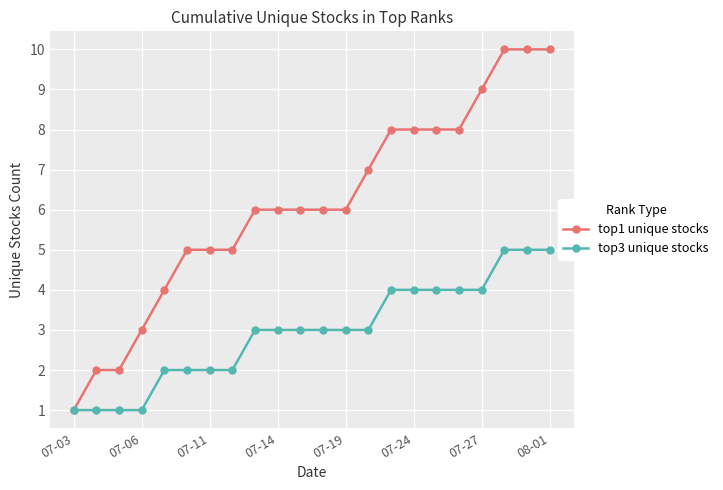

List the series in order of their peak value, lowest first.

top3 unique stocks, top1 unique stocks